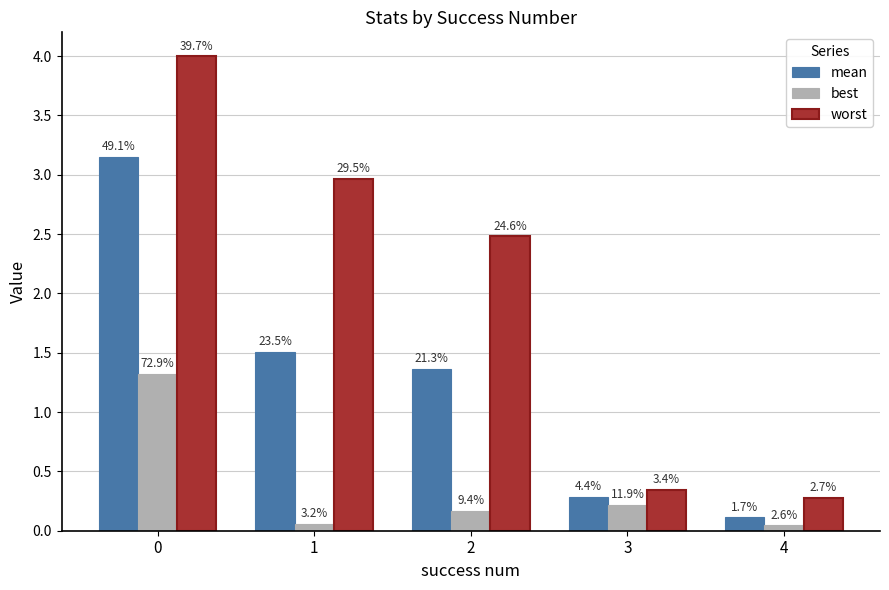

True or false: worst has a value of 0.1 at 4.

False